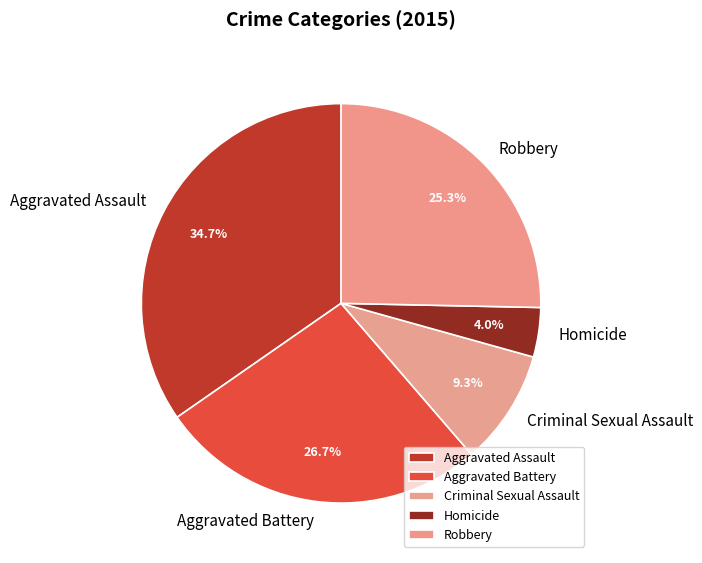

To the nearest percent, what is the difference between the Robbery and Aggravated Battery slice percentages?

1%